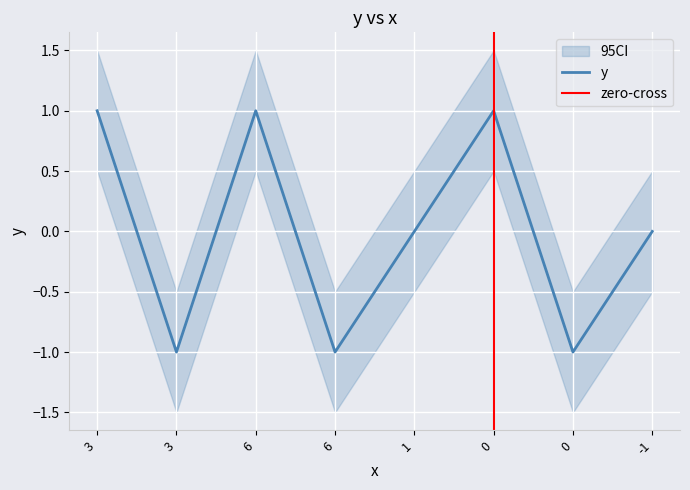

Reading right to left, what are all the values shown in this chart?

0	-1	1	0	-1	1	-1	1